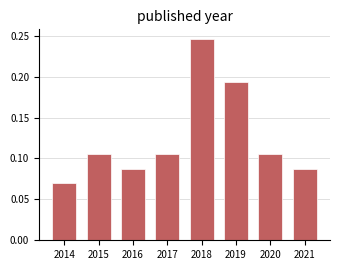

Which range on the x-axis has the tallest bar?

2017.5 to 2018.5